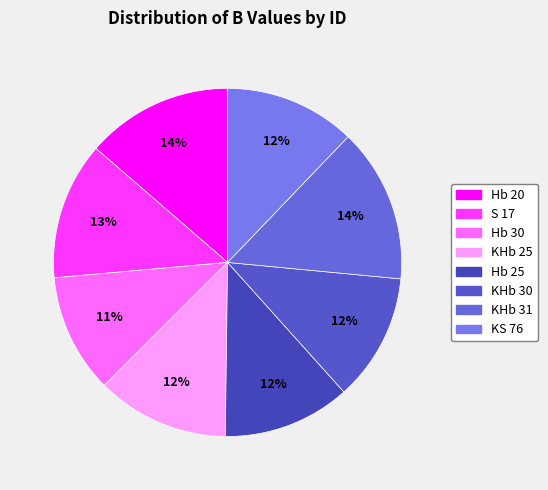

Does KHb 30 account for over 50% of the chart?

No